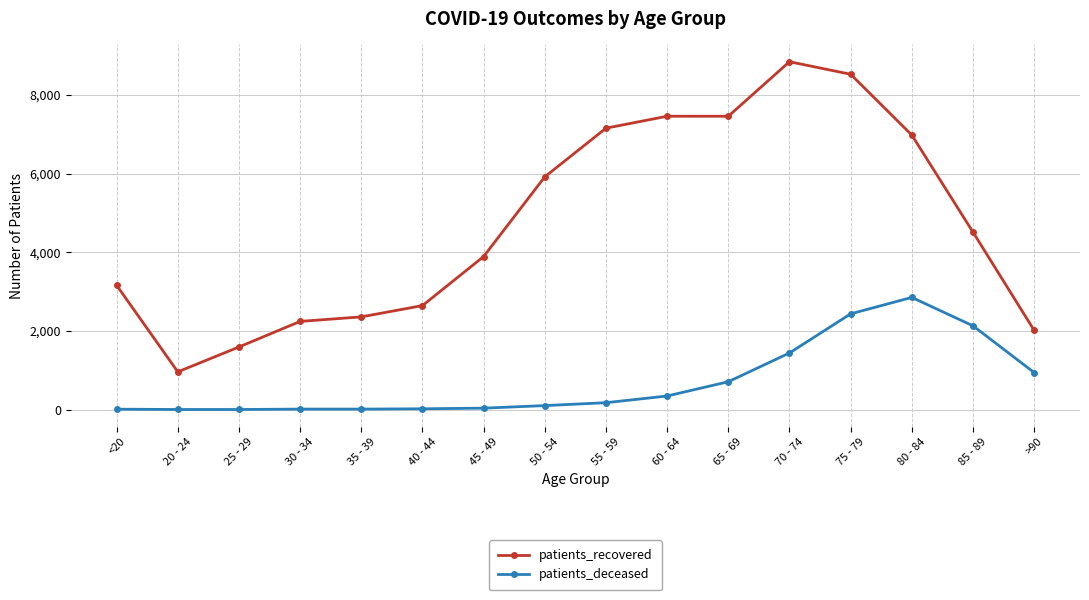

What is the label of the 6th point from the left?

40 - 44